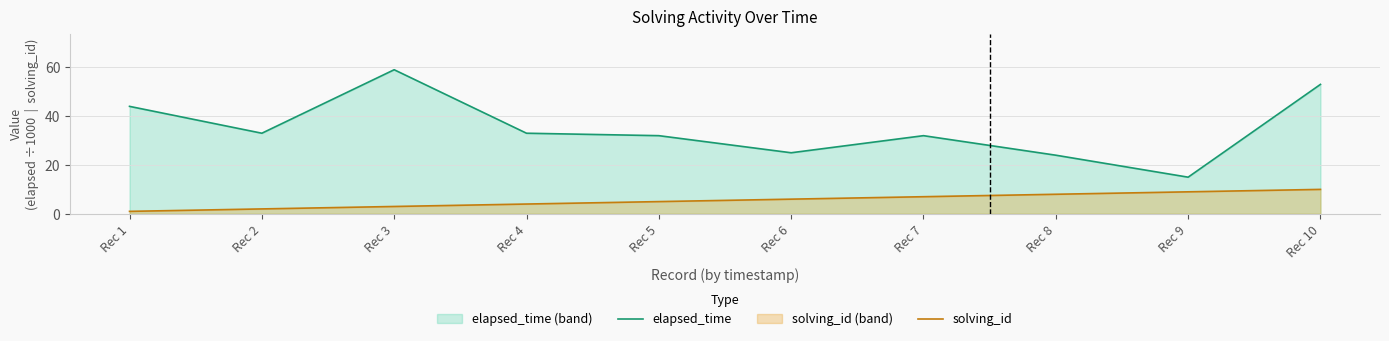

True or false: elapsed_time and solving_id cross at least once.

False